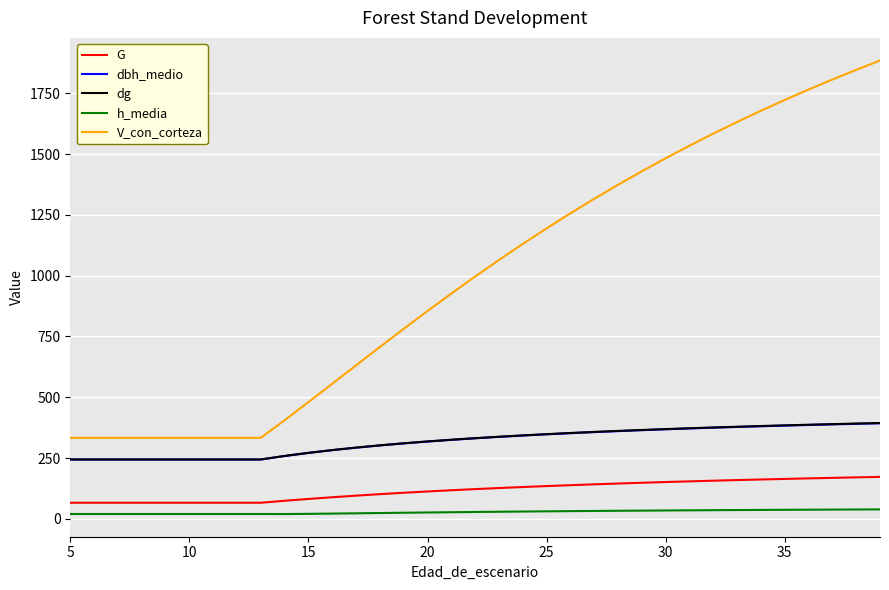

Which series has the largest range (max minus min)?

V_con_corteza